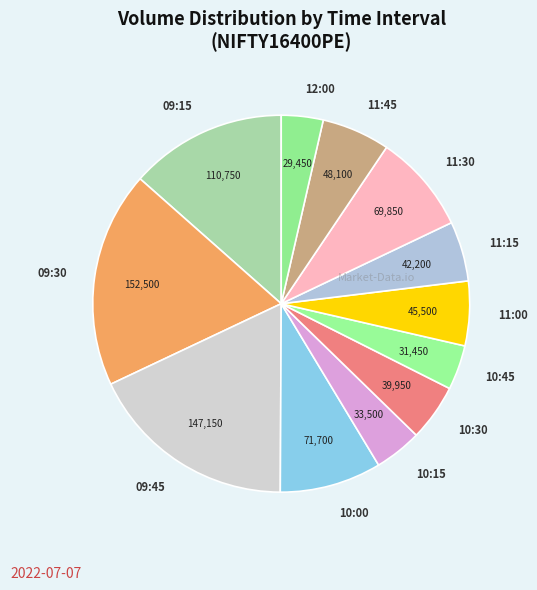

Combined, do 10:30 and 09:45 account for over 50%?

No